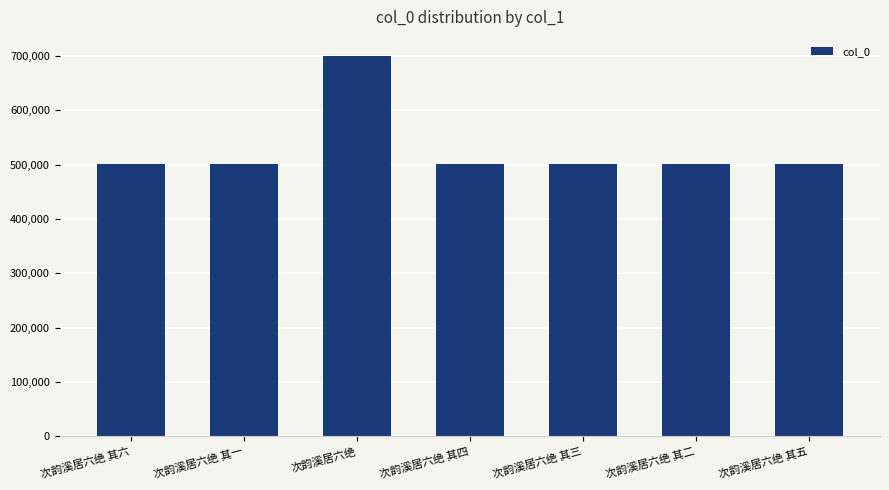

How many distinct data groups are displayed?

1